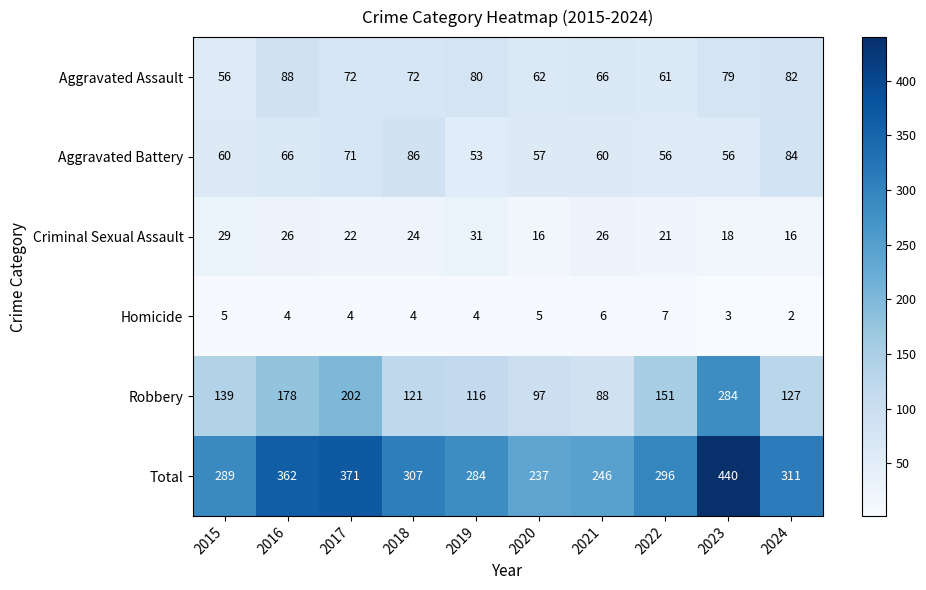

Which series changed the most between 2020 and 2024?

Total